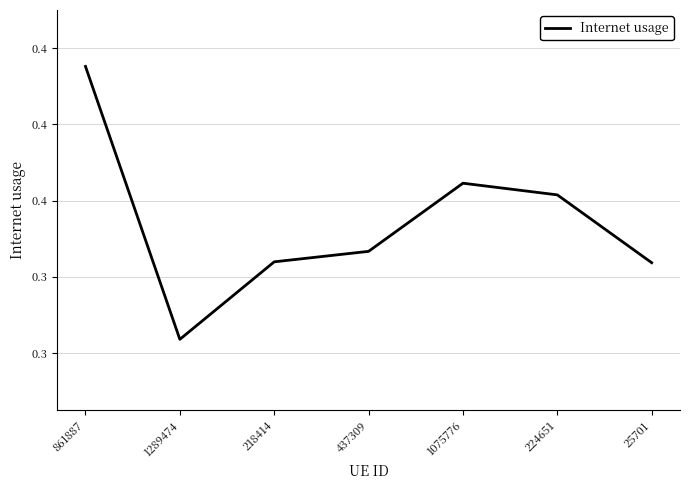

Is this an area chart (filled region under the line)?

No